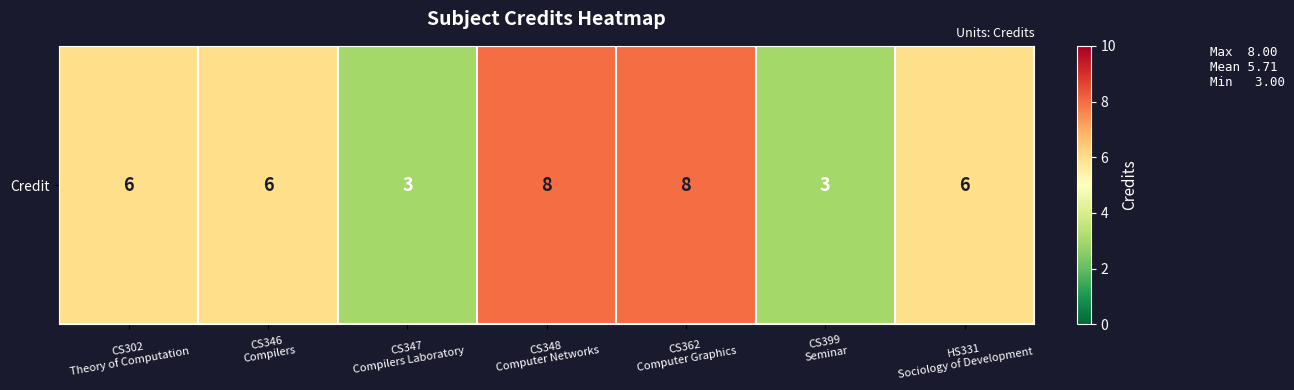

What is the ratio of the value at CS346
Compilers to the value at HS331
Sociology of Development?

1.0